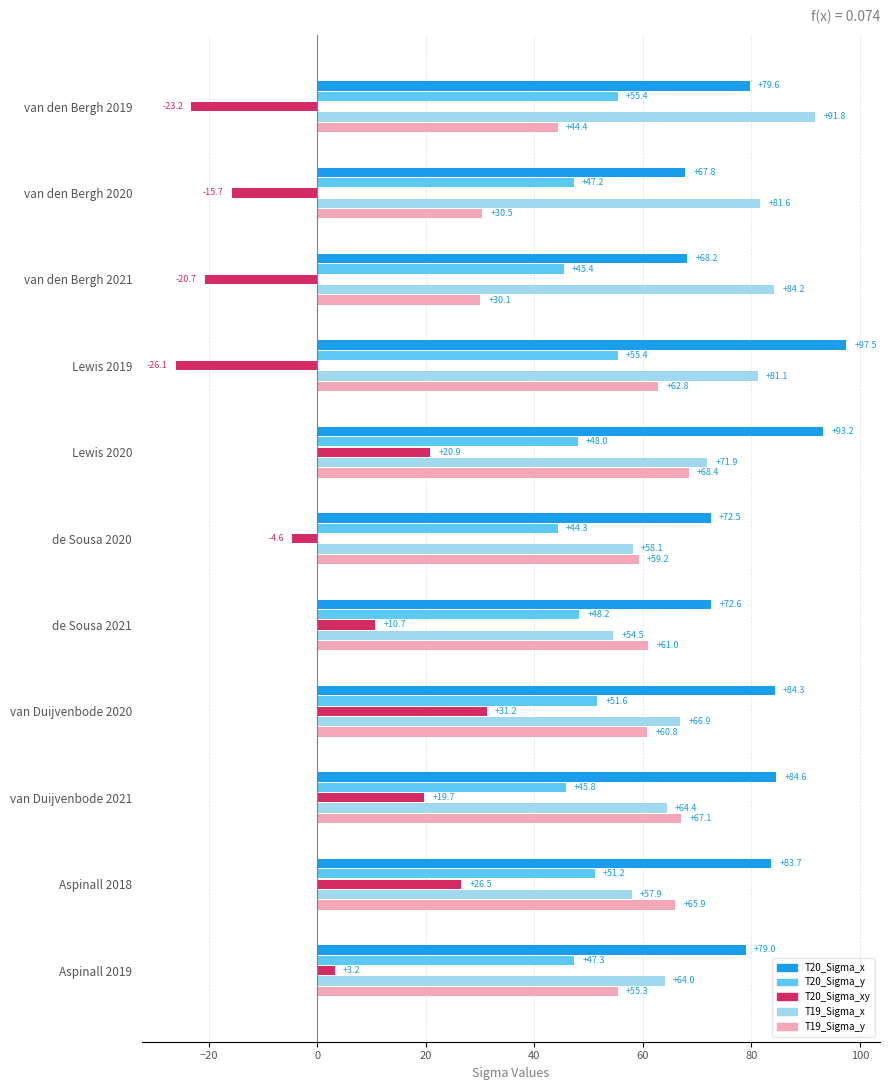

What is the difference between the maximum and minimum values in the T20_Sigma_x series?

29.7